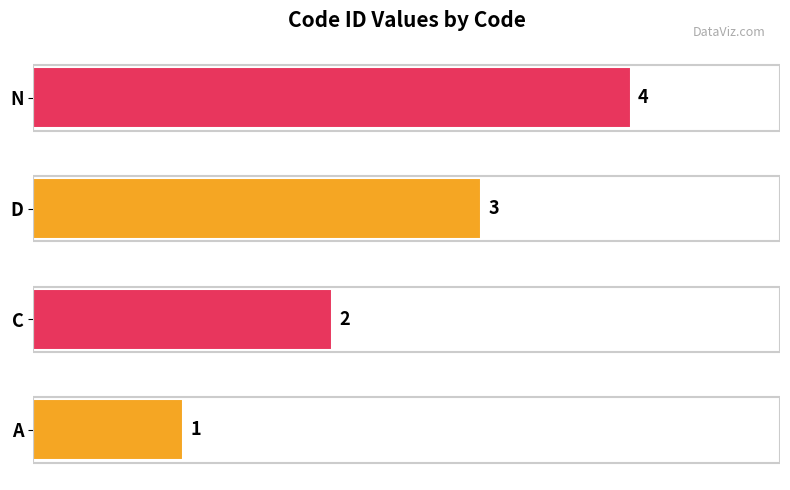

What is the difference between the second highest and minimum values?

2